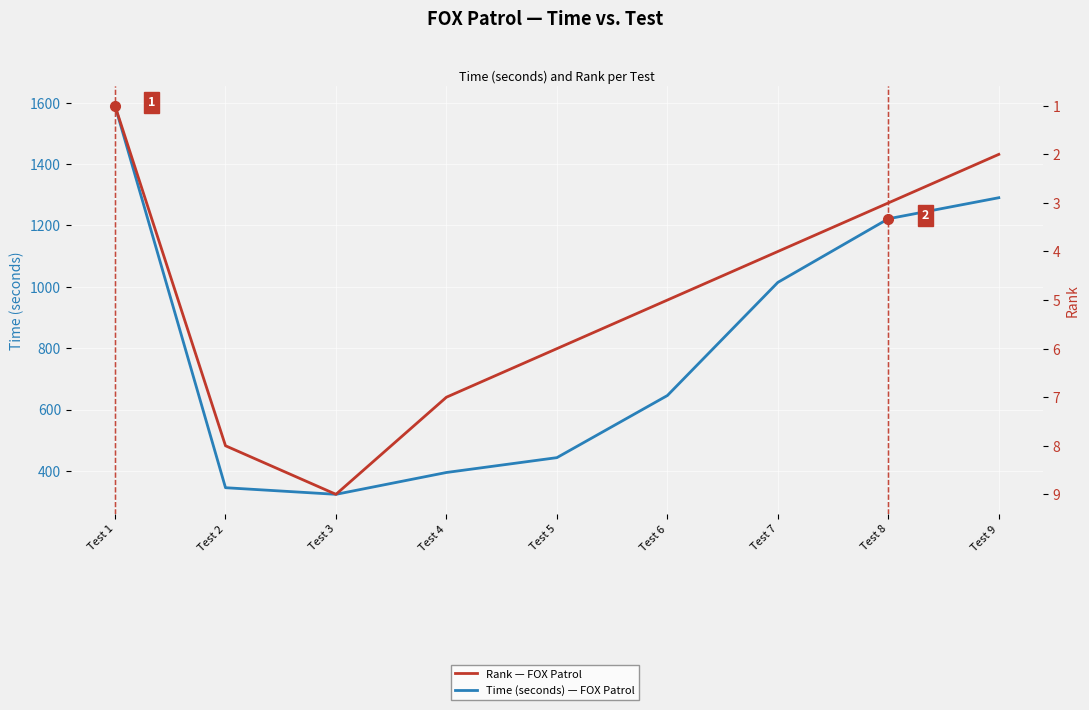

How many series are shown in this chart?

2